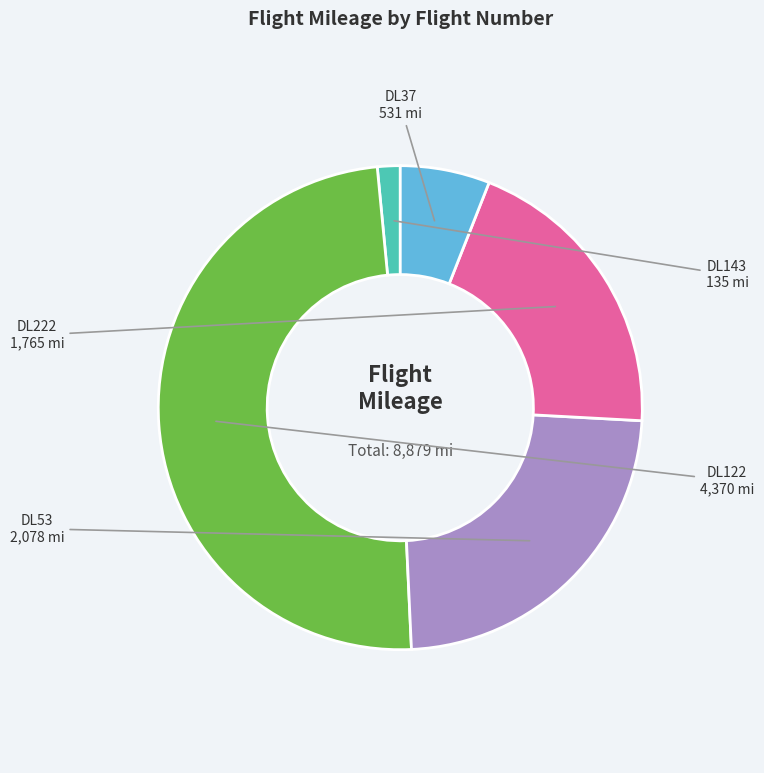

How many slices are in this pie chart?

5